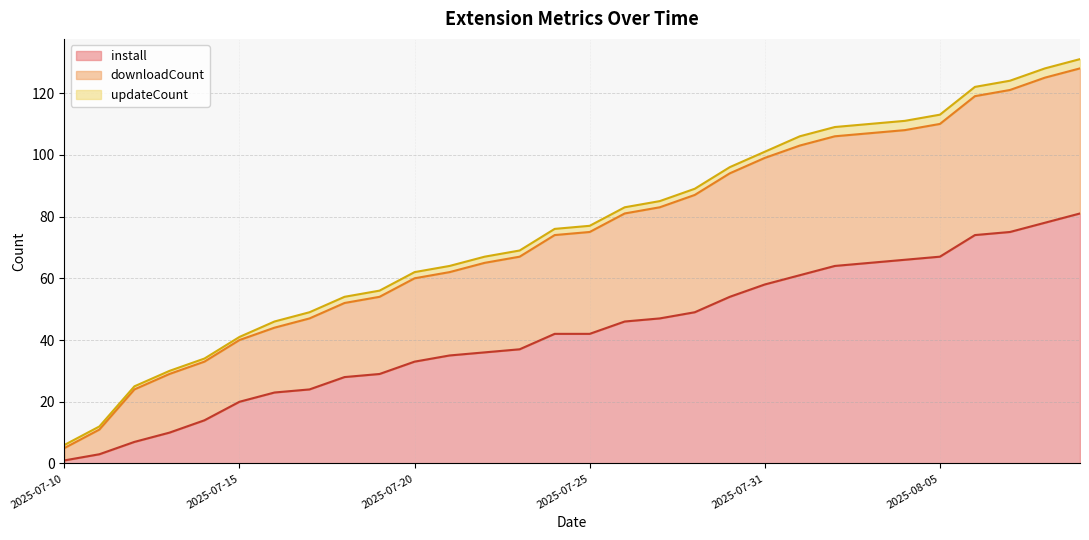

How many lines are shown in the chart?

3